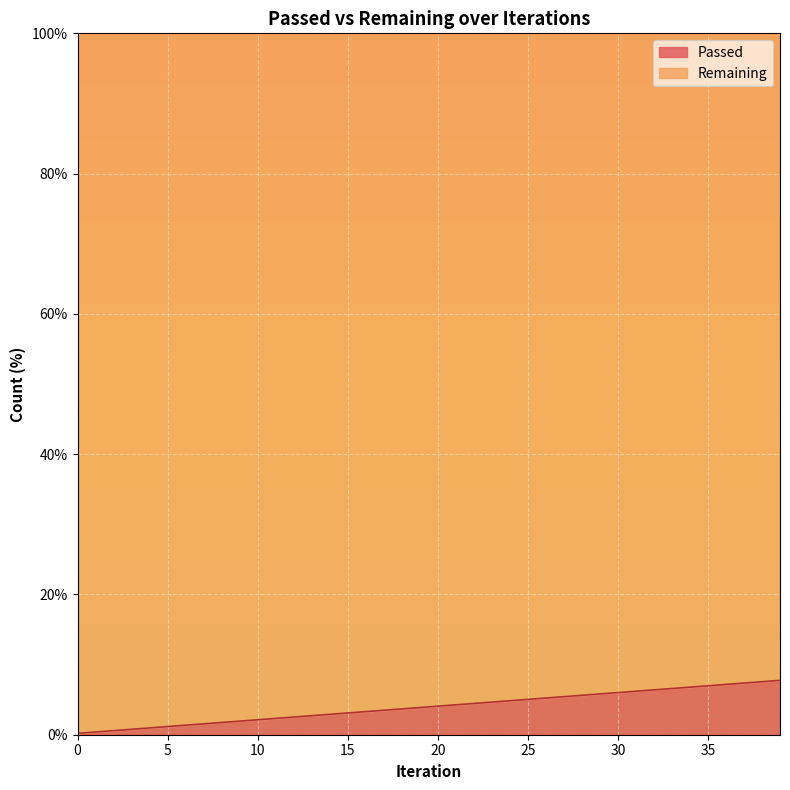

Count the number of categories in the chart.

40